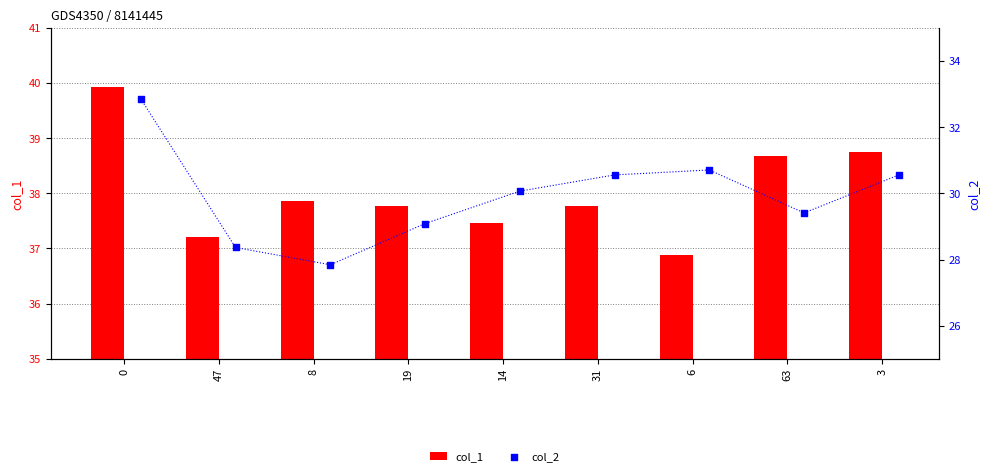

The value of col_1 at 8 is 37.9. True or false?

True